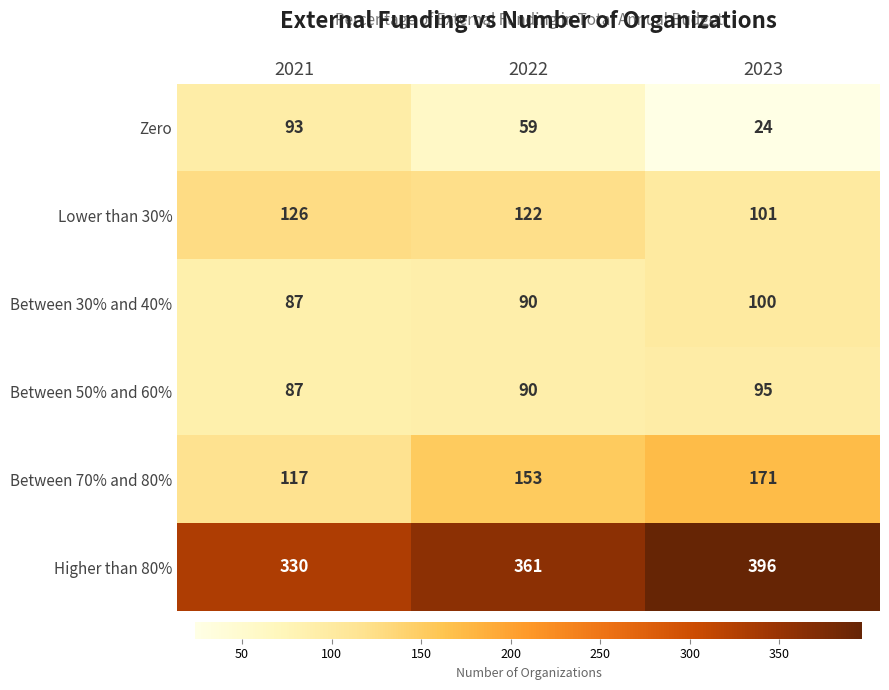

Rank the categories by Between 50% and 60% value from highest to lowest.

2023, 2022, 2021